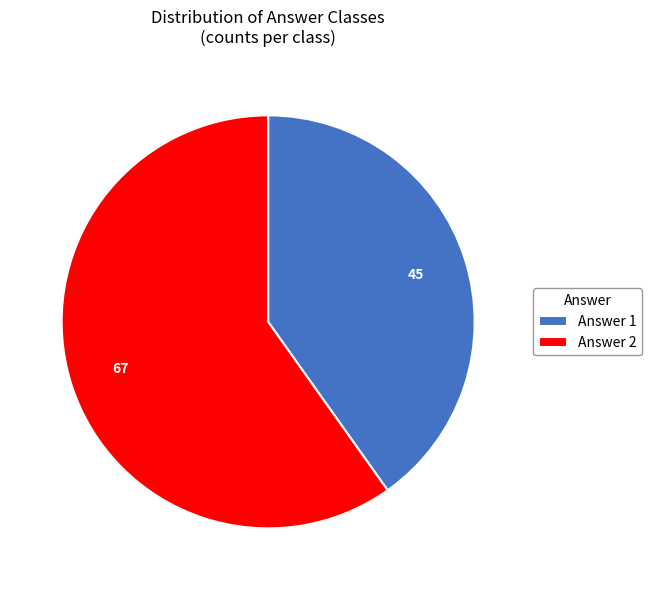

Is the sum of Answer 2 and Answer 1 greater than half?

Yes